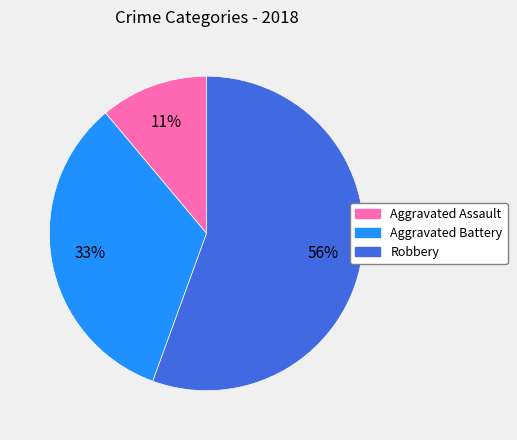

Is there any slice that represents more than half of the pie?

Yes